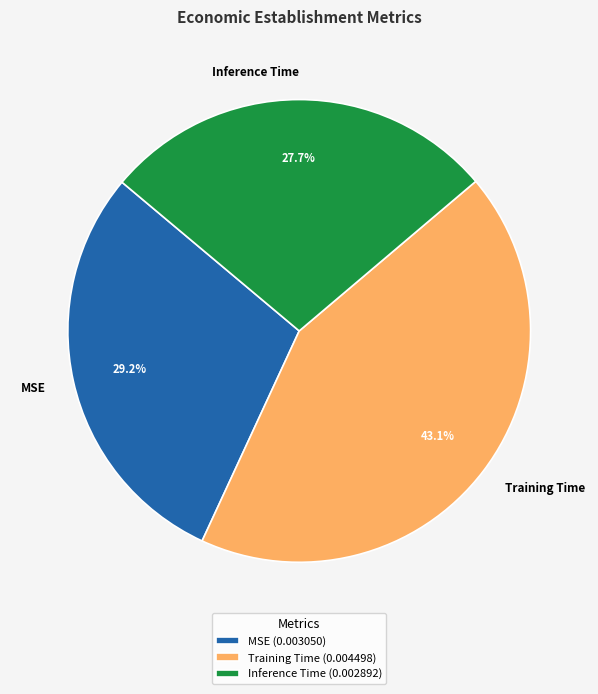

How many slices are in this pie chart?

3